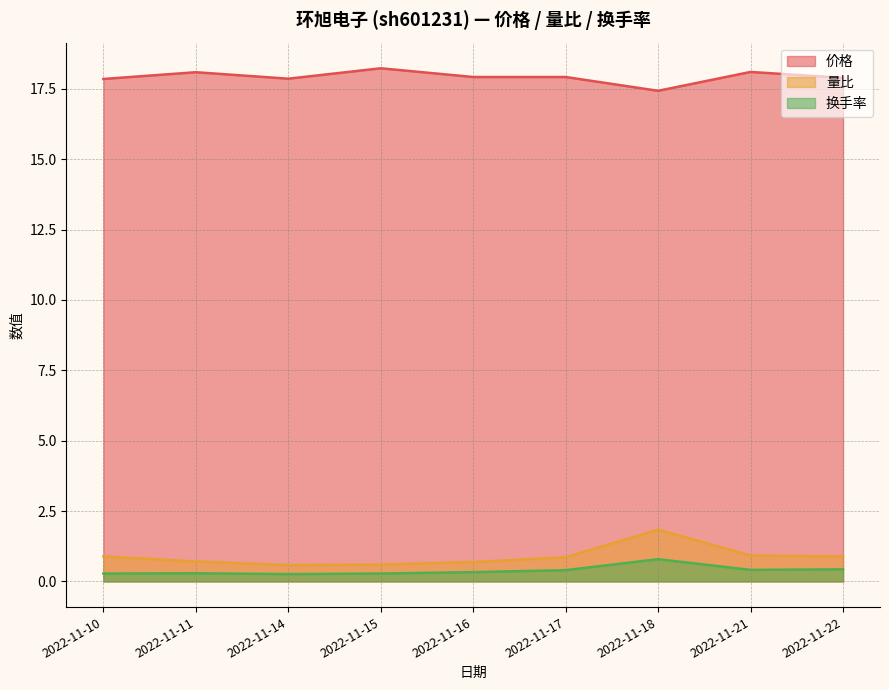

What is the sum of the 换手率 values at 2022-11-17 and 2022-11-18?

1.2